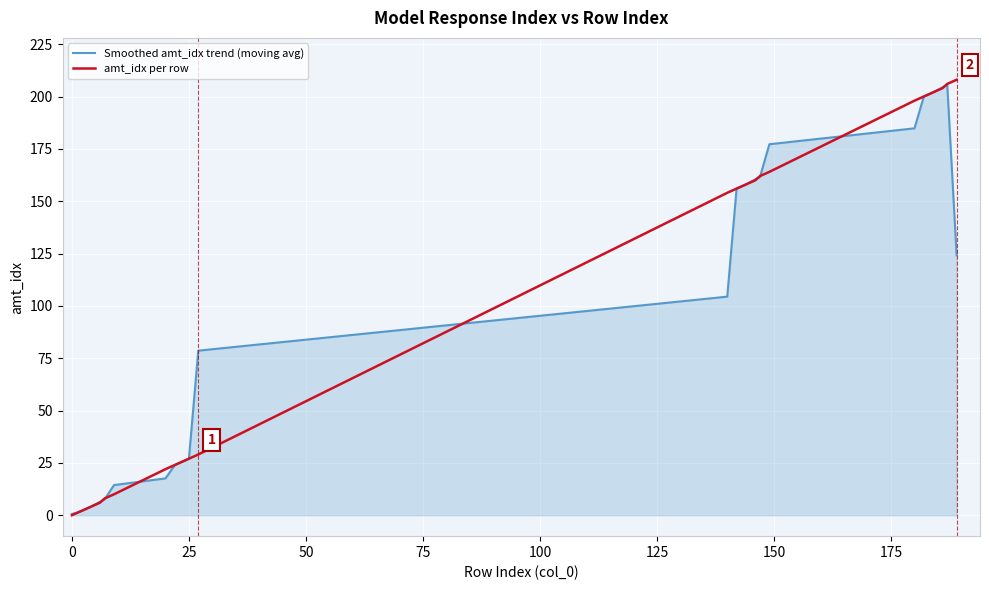

What is the maximum value for amt_idx per row?

208.0